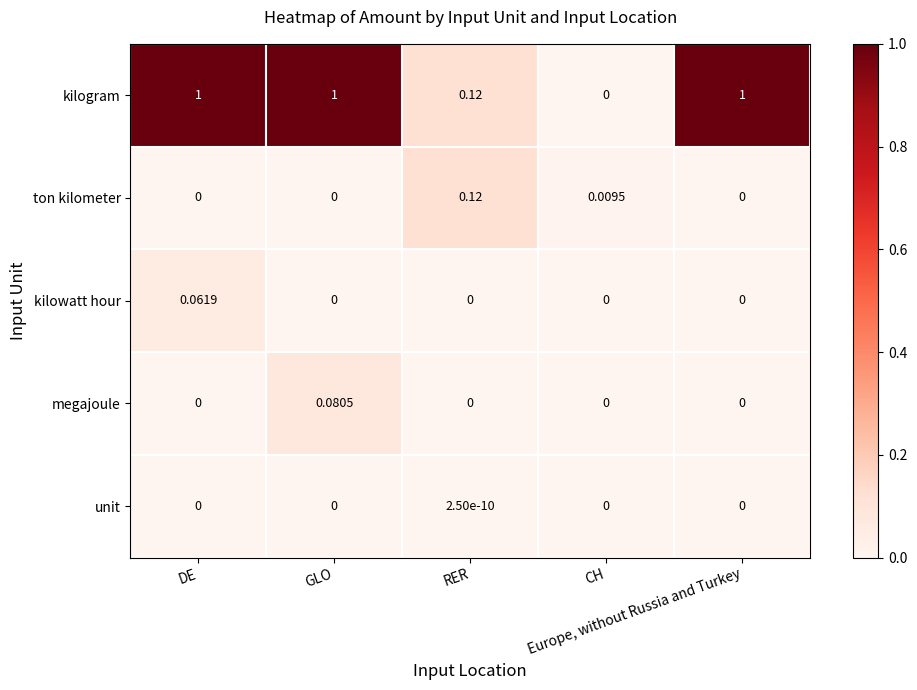

Which series has the largest total across all categories?

kilogram